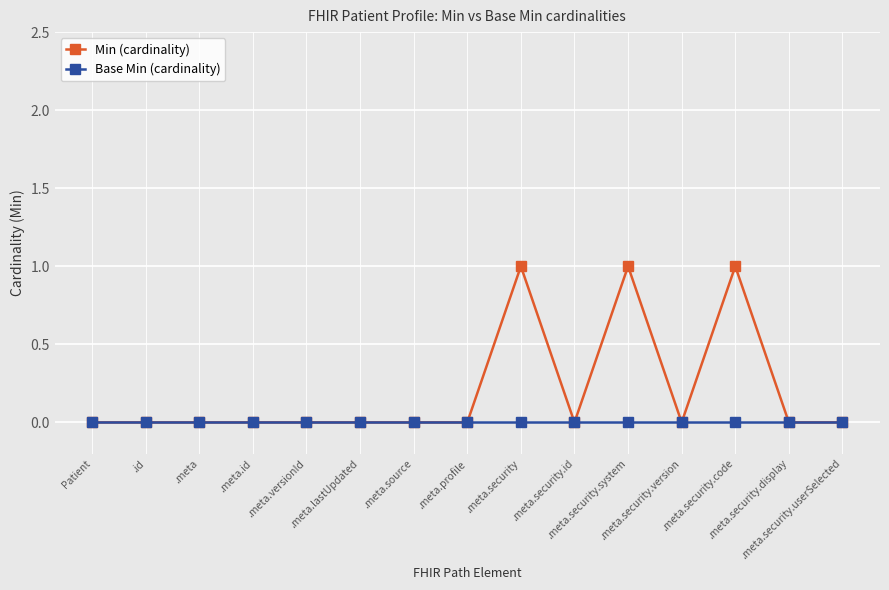

True or false: Min (cardinality) has more than 1 points higher than both neighbors.

True